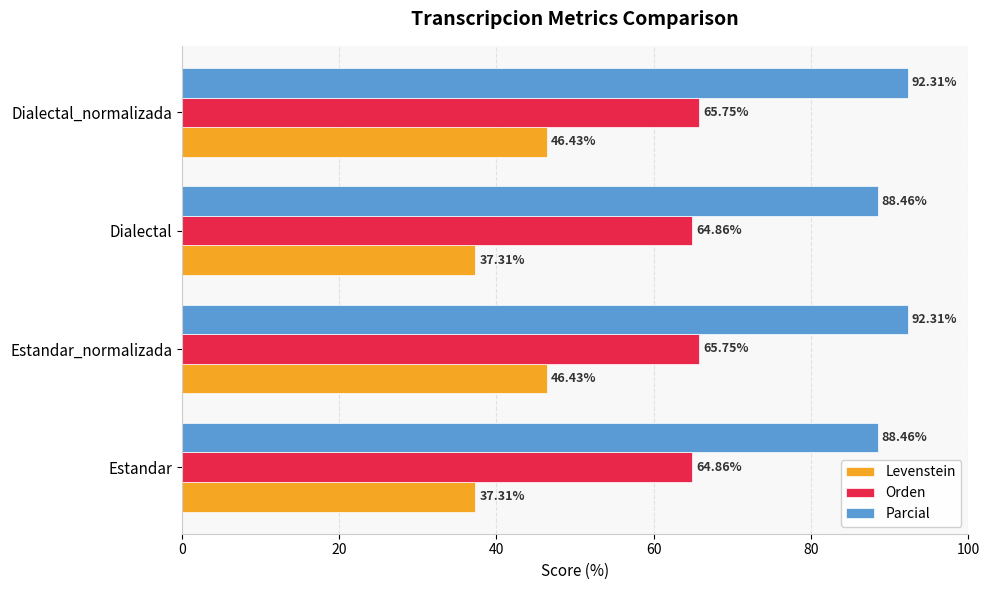

What is the sum of the Parcial values at Estandar_normalizada and Dialectal_normalizada?

184.6